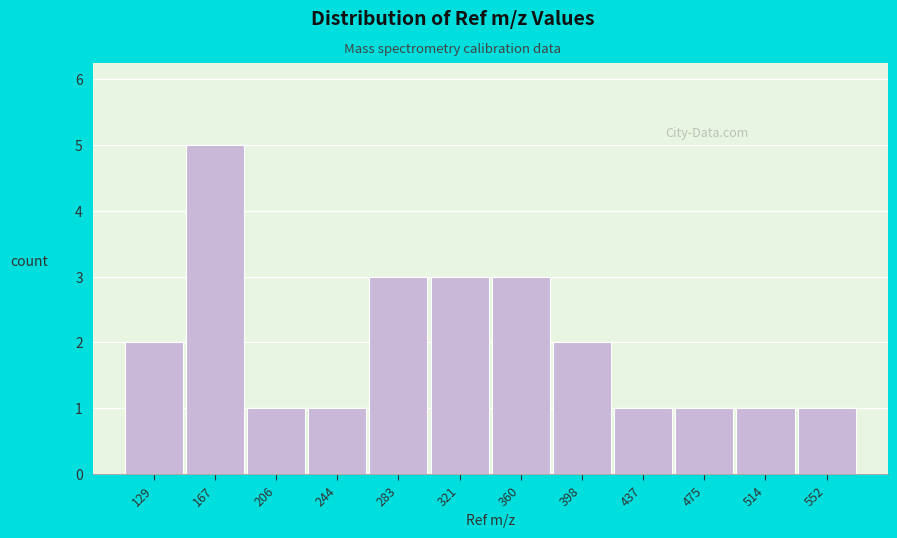

Reading left to right, list all the values displayed in this chart.

129=2	167=5	206=1	244=1	283=3	321=3	360=3	398=2	437=1	475=1	514=1	552=1